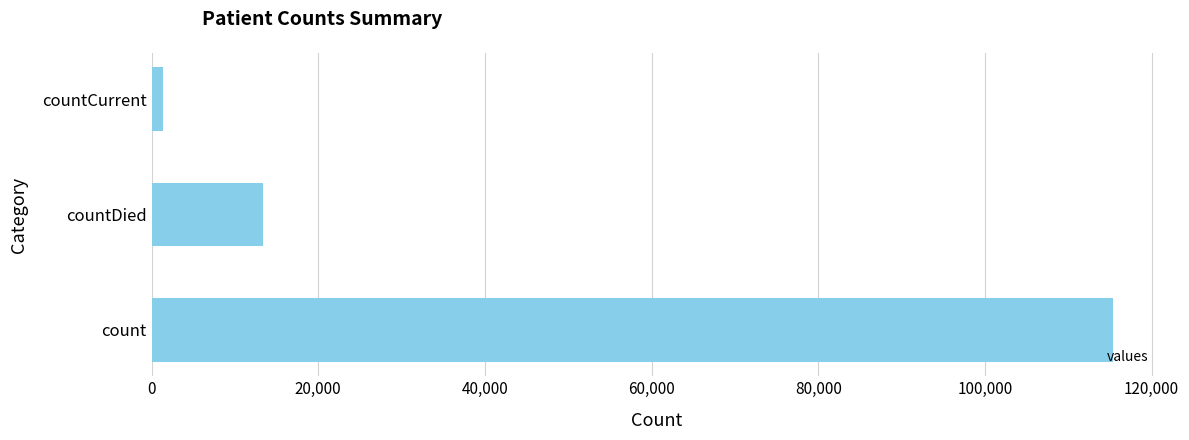

Reading bottom to top, what are all the values shown in this chart?

count=115379	countDied=13343	countCurrent=1383